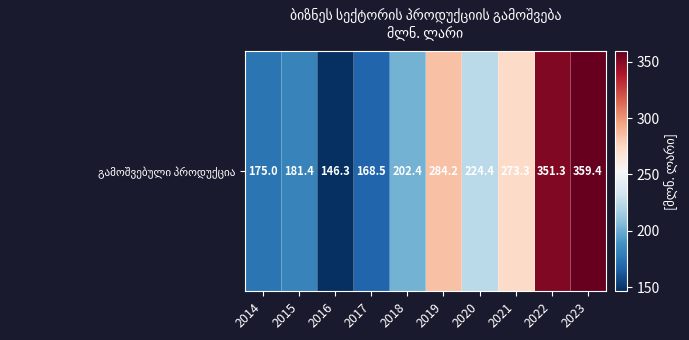

Reading right to left, extract all data points from this chart.

2023=359.4	2022=351.3	2021=273.3	2020=224.4	2019=284.2	2018=202.4	2017=168.5	2016=146.3	2015=181.4	2014=175.0